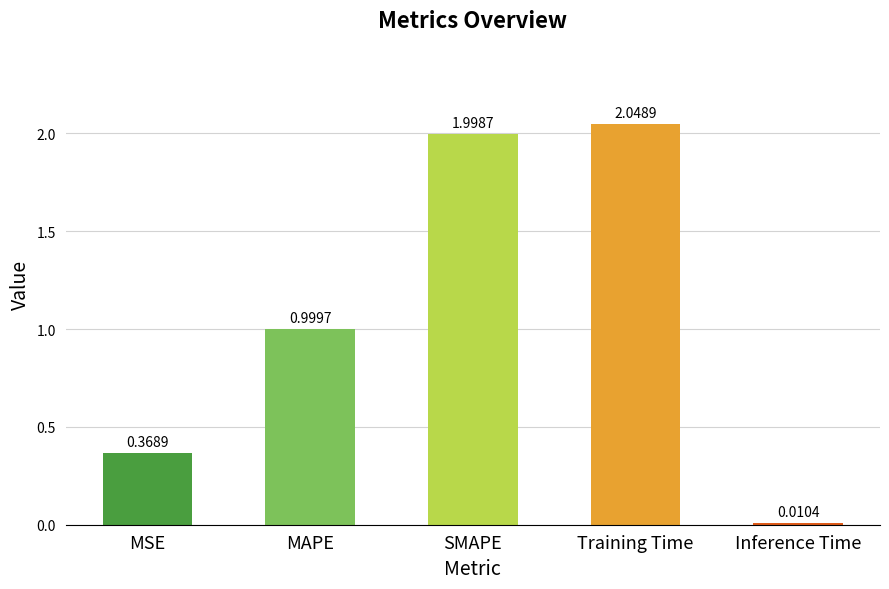

Rank the categories by value from lowest to highest.

Inference Time, MSE, MAPE, SMAPE, Training Time